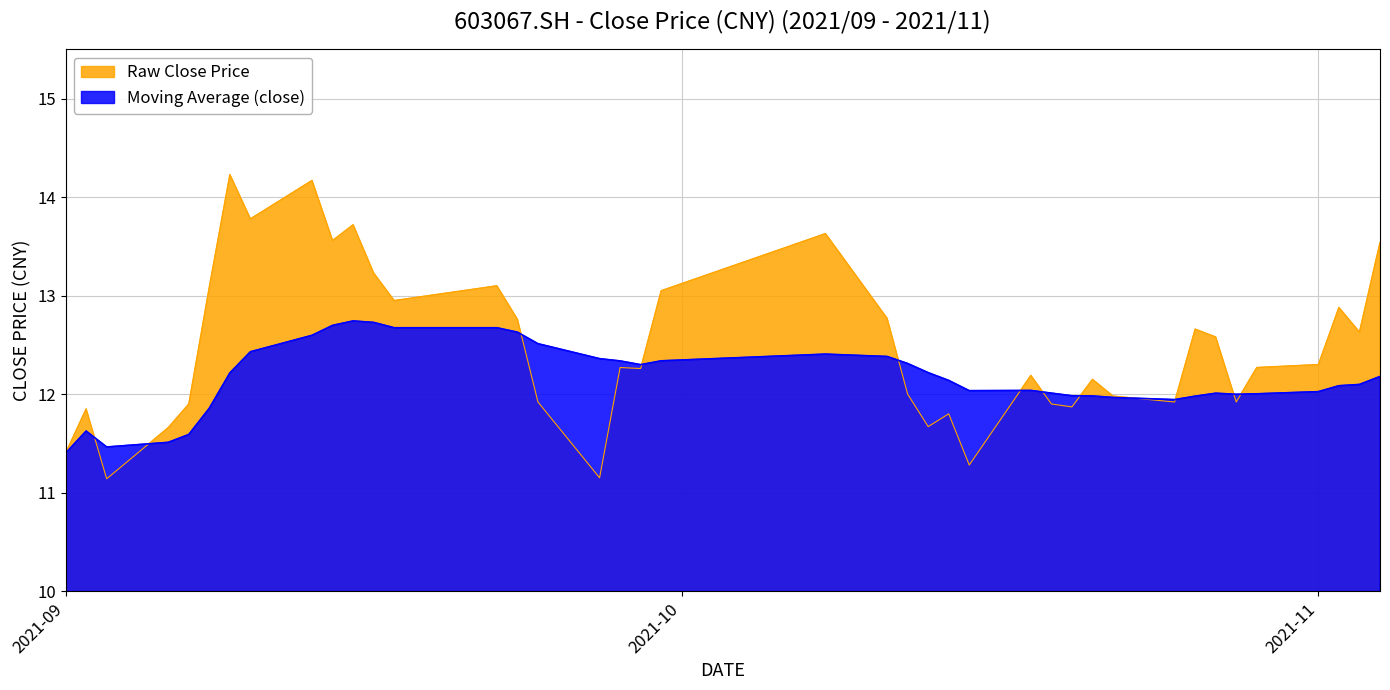

Which series ends up on top after the final intersection of Raw Close Price and Moving Average (close)?

Raw Close Price